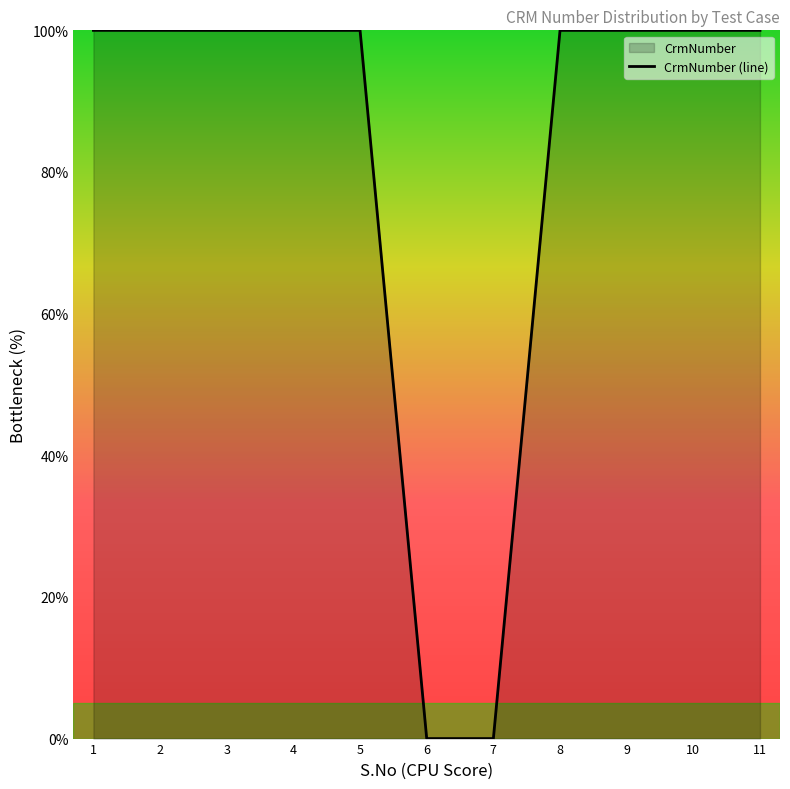

True or false: the data has more than 0 interior local peaks.

False